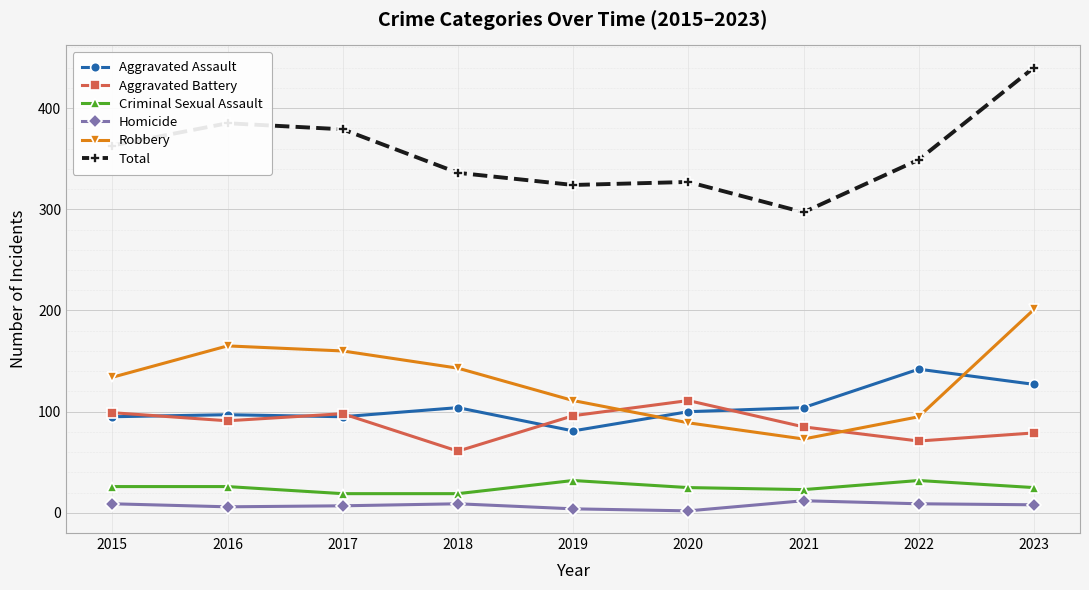

At which category does Aggravated Battery reach its first local peak?

2017